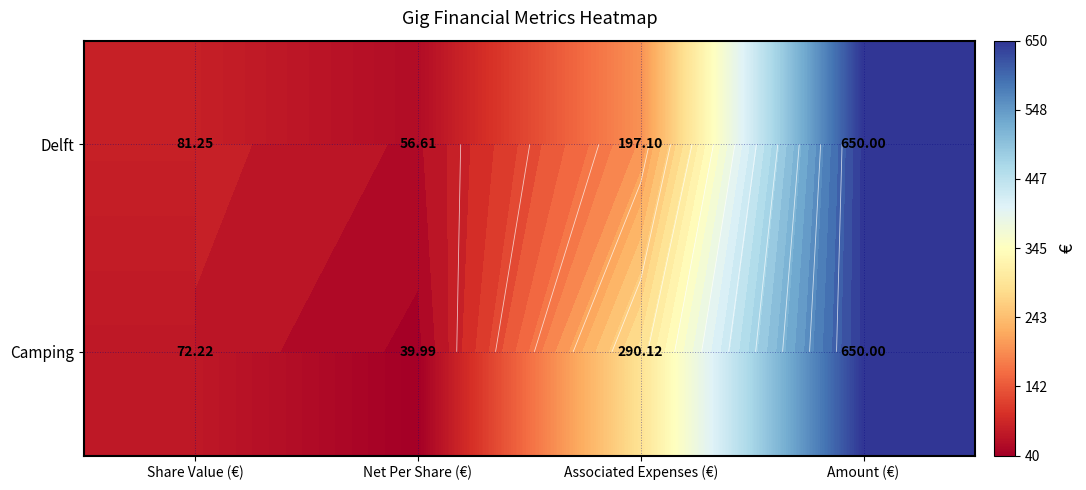

Between Share Value (€) and Amount (€), which series saw the biggest shift?

Camping